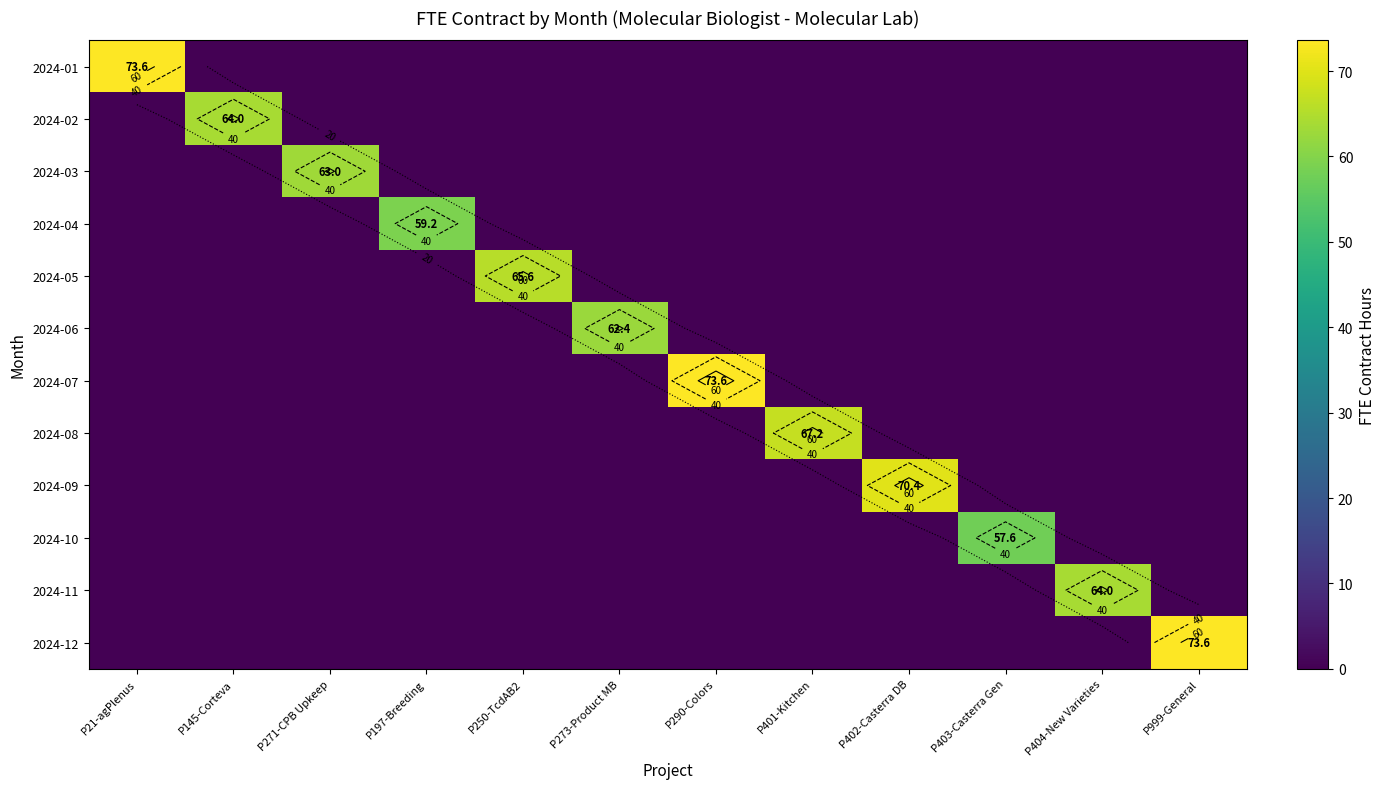

Is the value of 2024-02 at P402-Casterra DB greater than the value of 2024-12 at P273-Product MB?

No